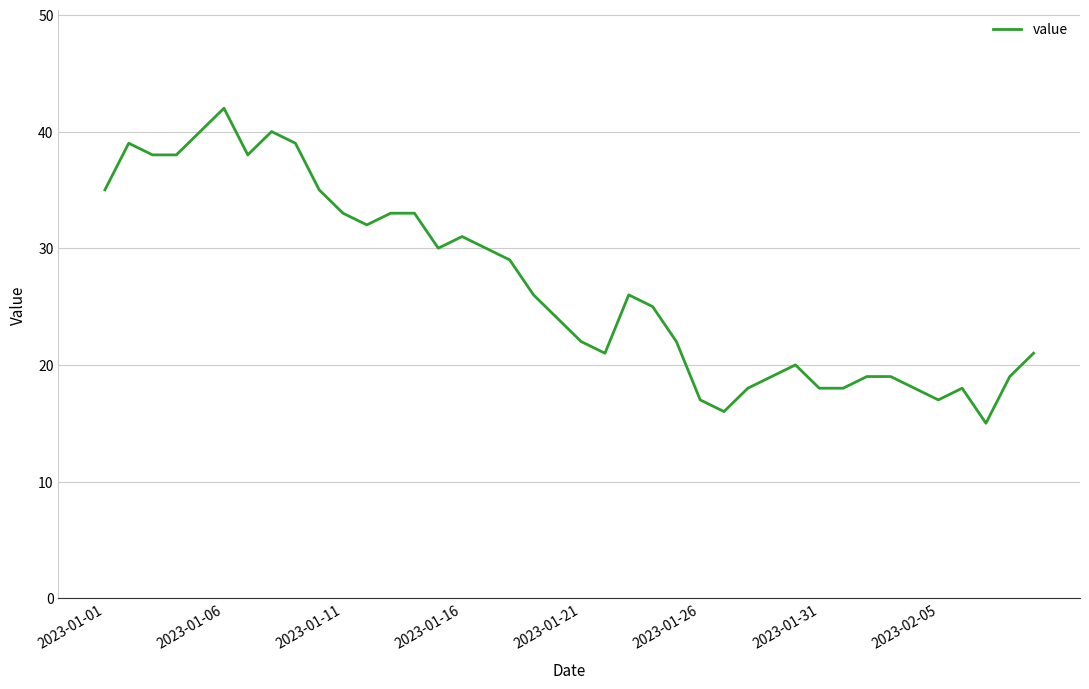

What is the maximum value shown in the chart?

42